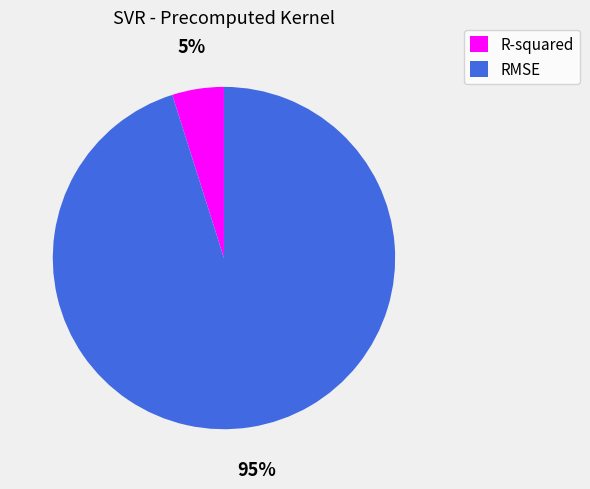

True or false: RMSE accounts for 95% of the total.

True